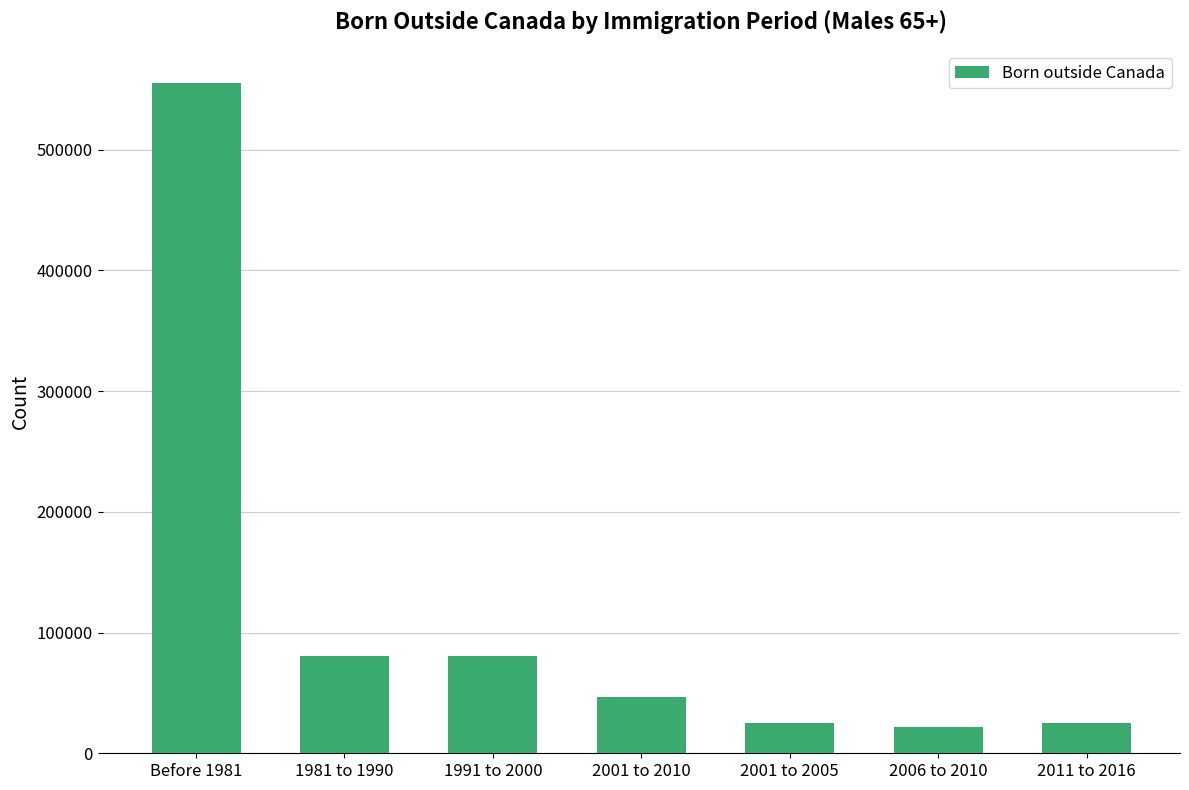

What is the ratio of the value at 2006 to 2010 to the value at 1991 to 2000?

0.3